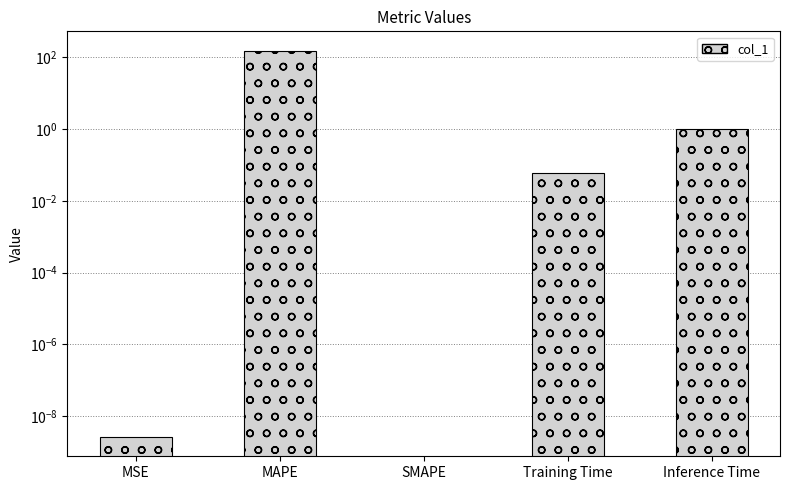

How many bars are there in total?

5